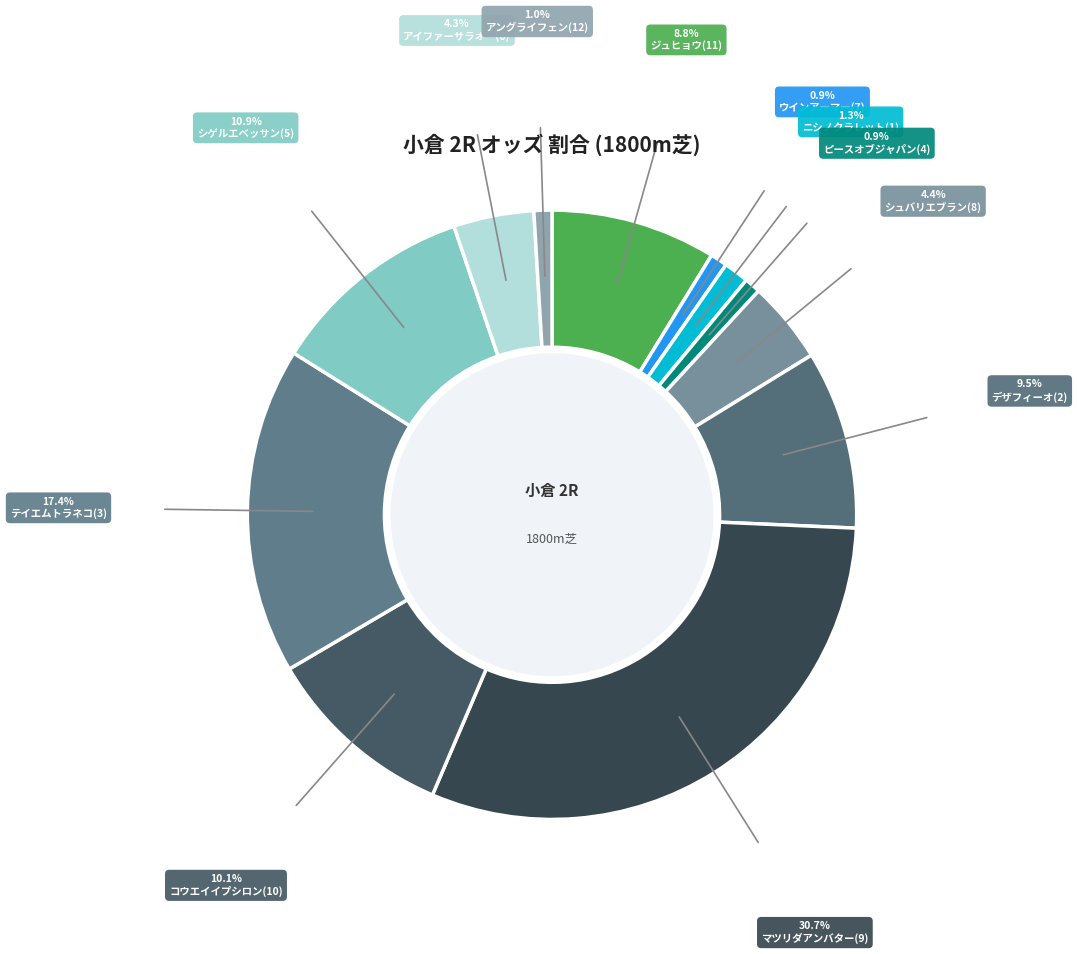

Is there a majority slice in this chart?

No